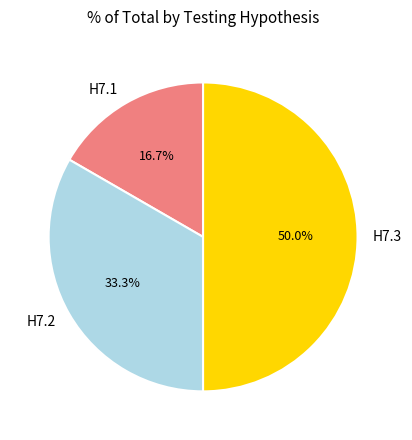

What is the ratio of the value at H7.3 to the value at H7.2?

1.5